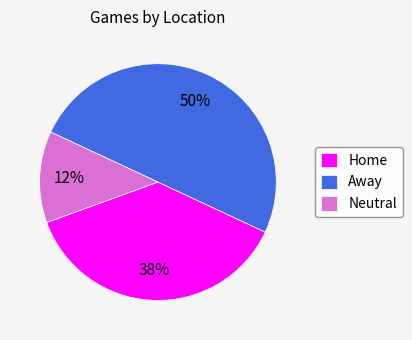

How many slices are in this pie chart?

3